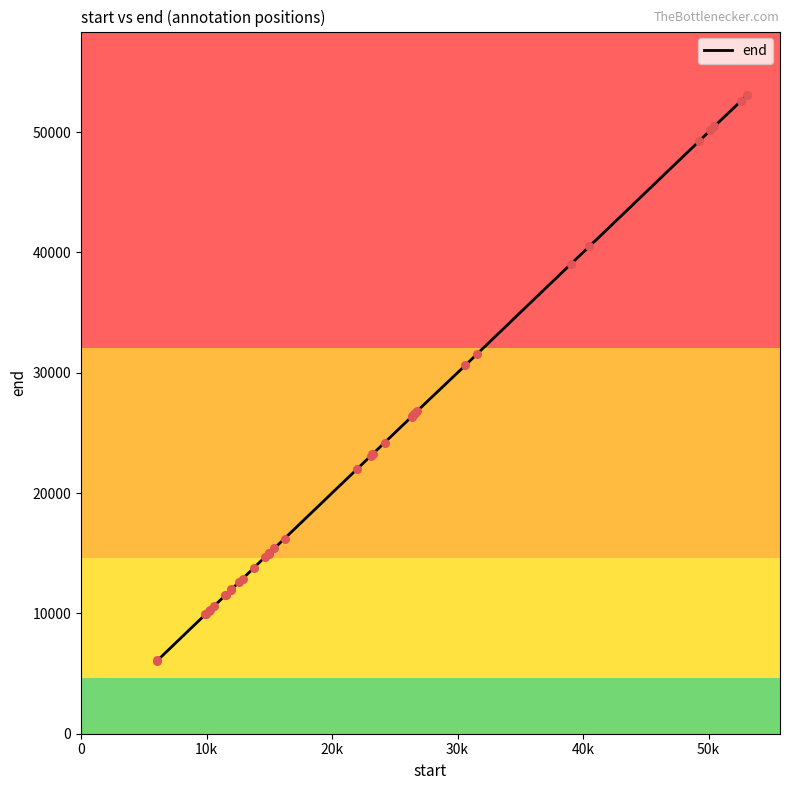

What is the greatest value displayed?

53055